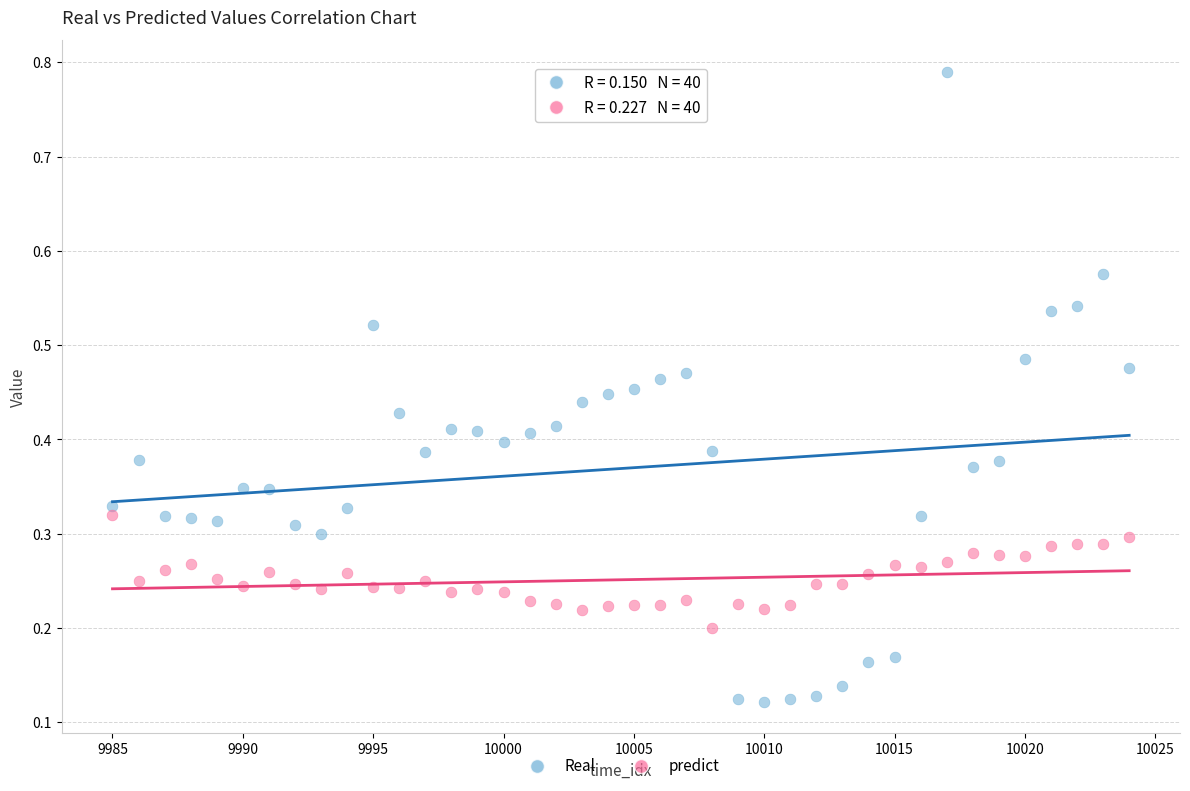

What are all the series names shown in the legend?

Real, predict